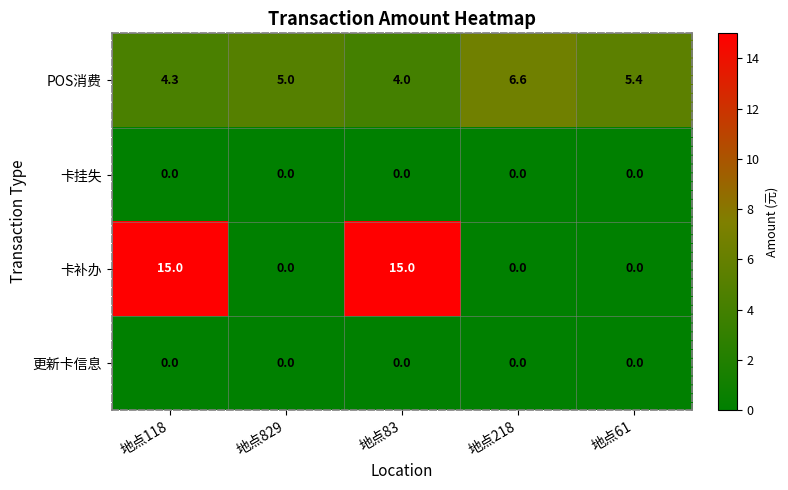

How many series are shown in this chart?

4